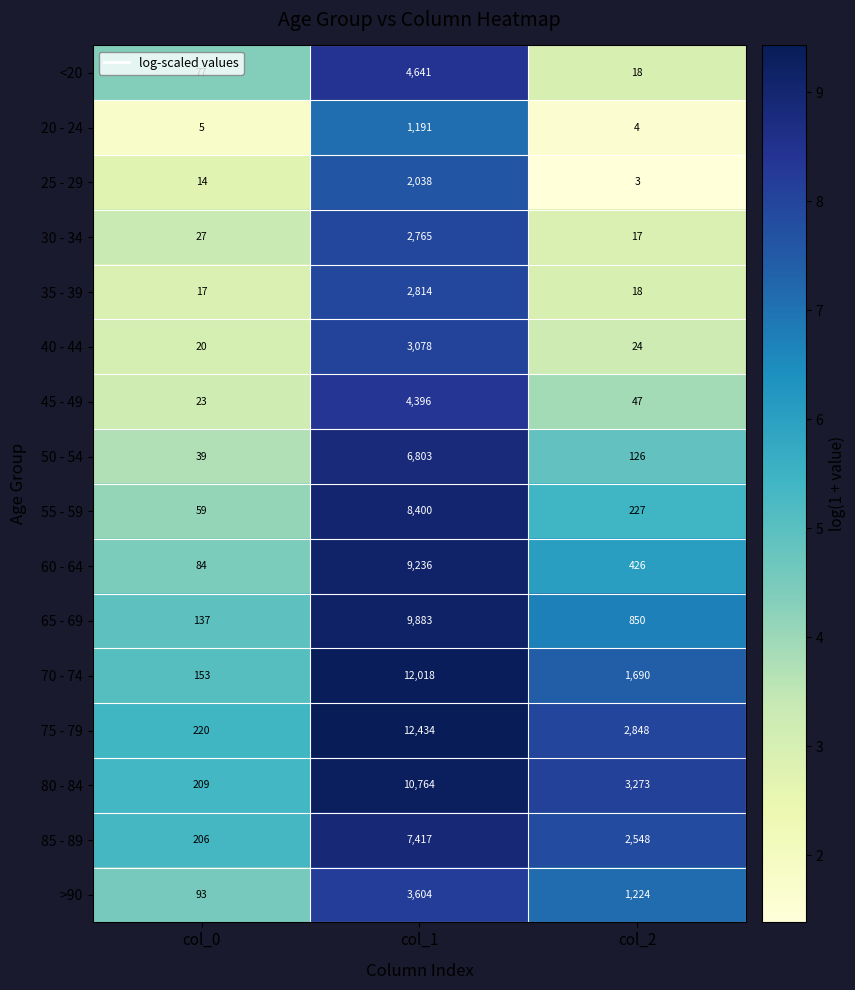

What is the difference between the highest and lowest values at col_0?

215